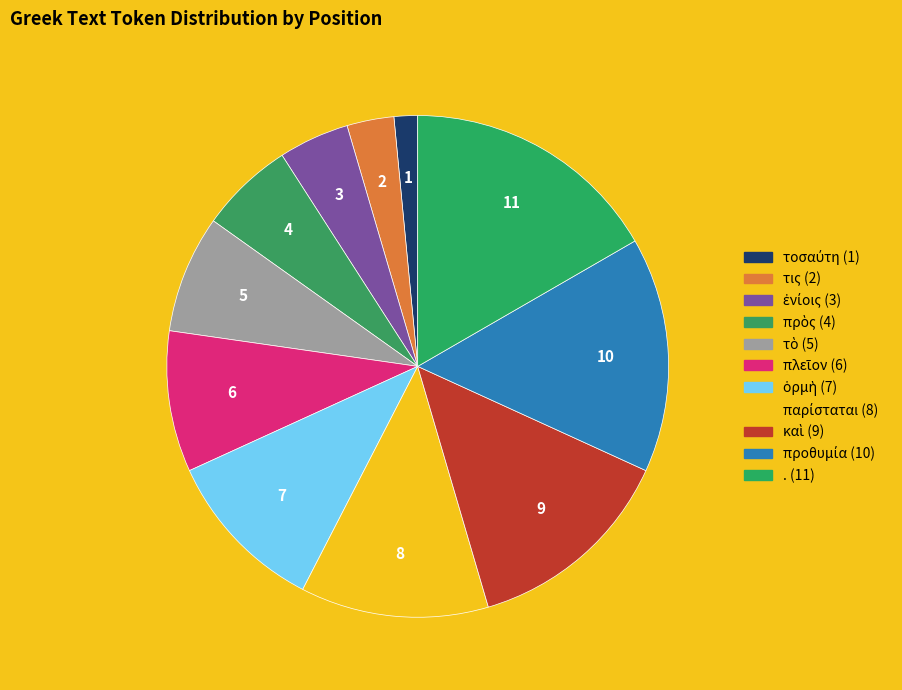

Rank the categories by value from highest to lowest.

., προθυμία, καὶ, παρίσταται, ὁρμὴ, πλεῖον, τὸ, πρὸς, ἐνίοις, τις, τοσαύτη